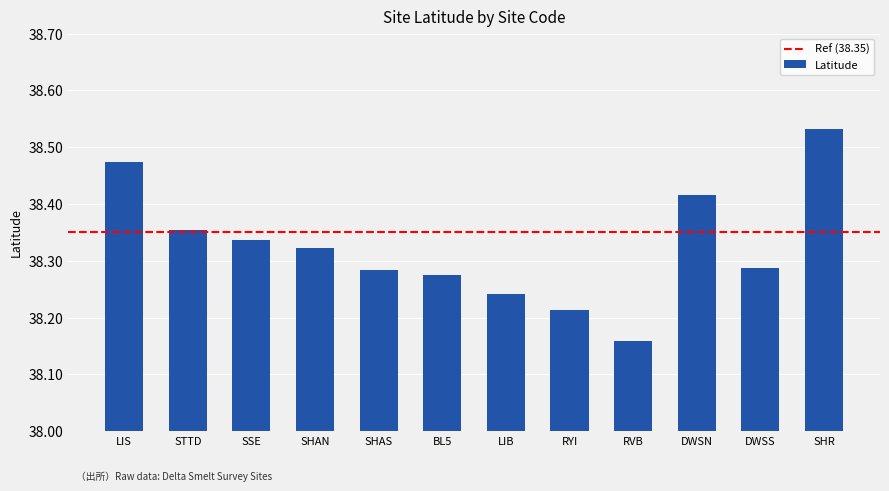

What is the label of the 6th bar from the left?

BL5